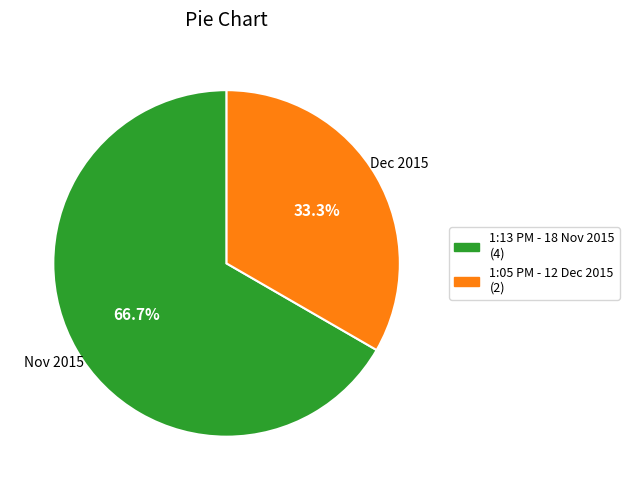

Which category has the biggest portion of the pie?

1:13 PM - 18 Nov 2015